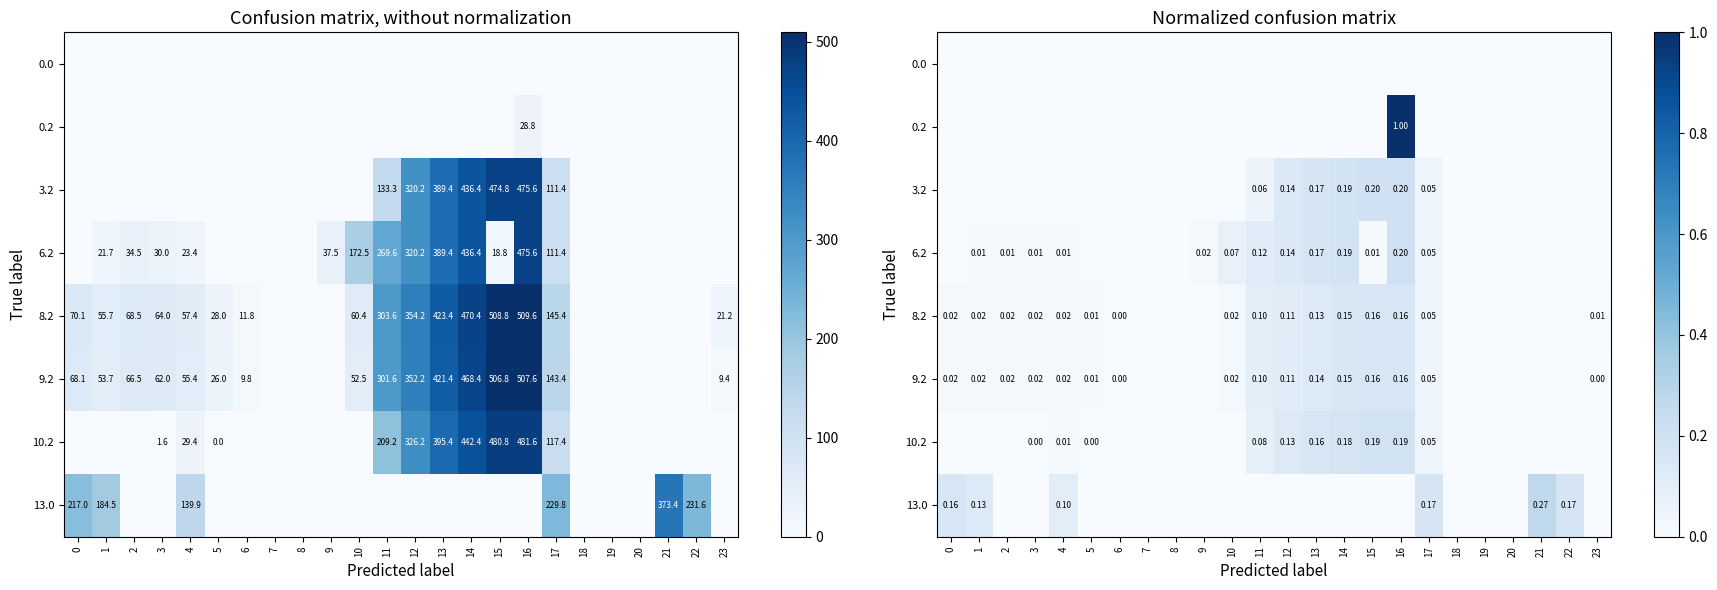

Is it true that 0.0 equals 0.0 at 9?

True